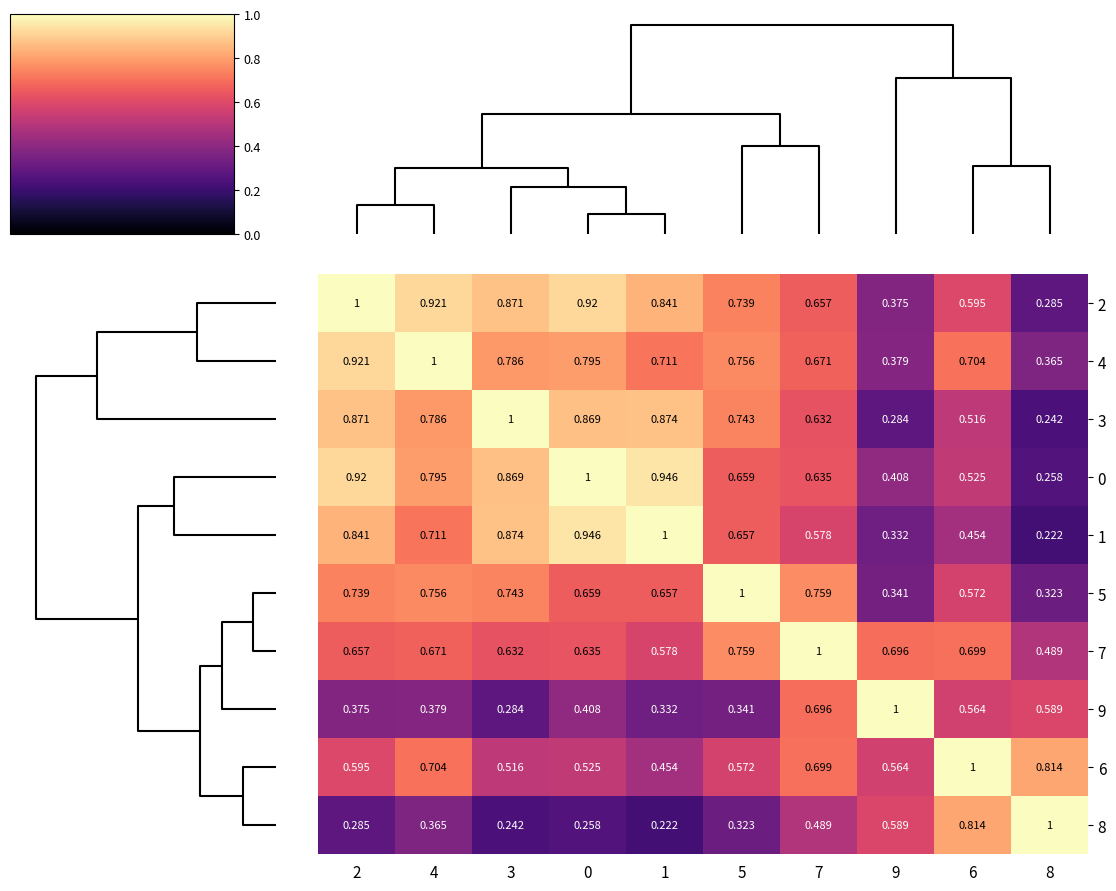

Is the value of 2 at 9 greater than the value of 4 at 6?

No